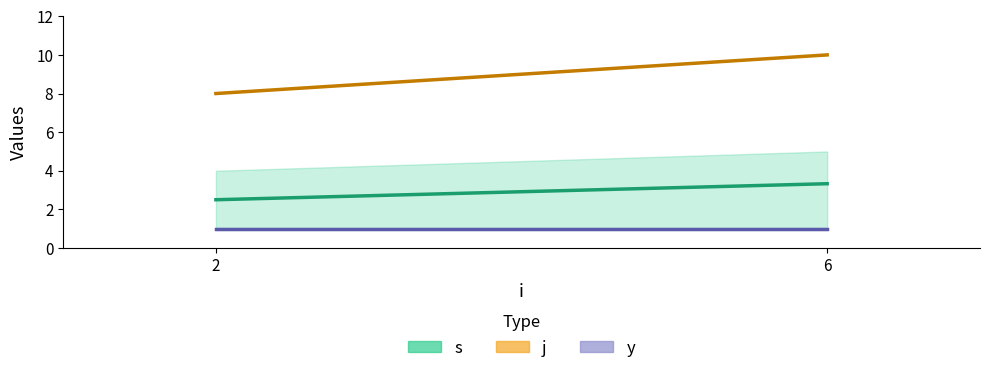

Reading left to right, transcribe all the data shown in this chart.

s: 2.5	3.3
j: 8.0	10.0
y: 1.0	1.0